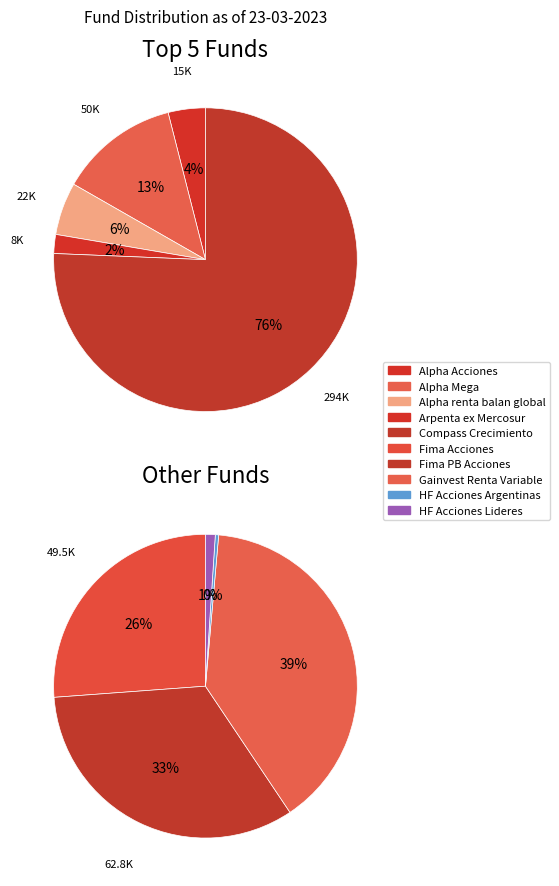

Rank the categories by value from lowest to highest.

HF Acciones Argentinas, HF Acciones Lideres, Arpenta ex Mercosur, Alpha Acciones, Alpha renta balan global, Fima Acciones, Alpha Mega, Fima PB Acciones, Gainvest Renta Variable, Compass Crecimiento